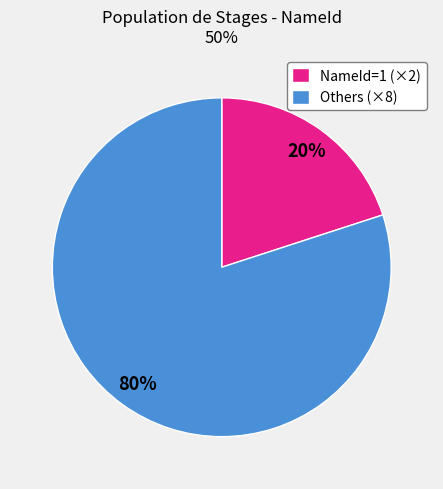

Which has a higher value, NameId=1 (×2) or Others (×8)?

Others (×8)